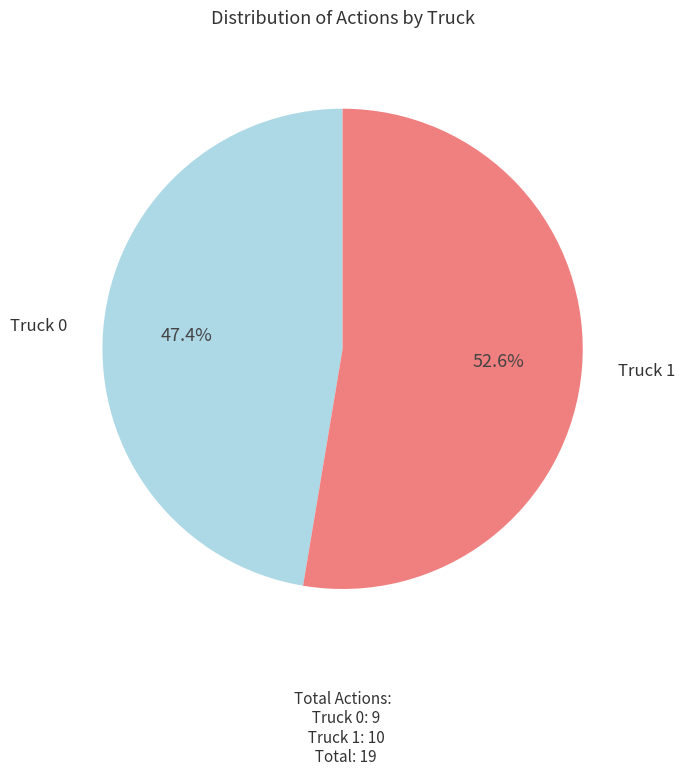

To the nearest percent, what portion does Truck 1 represent?

53%